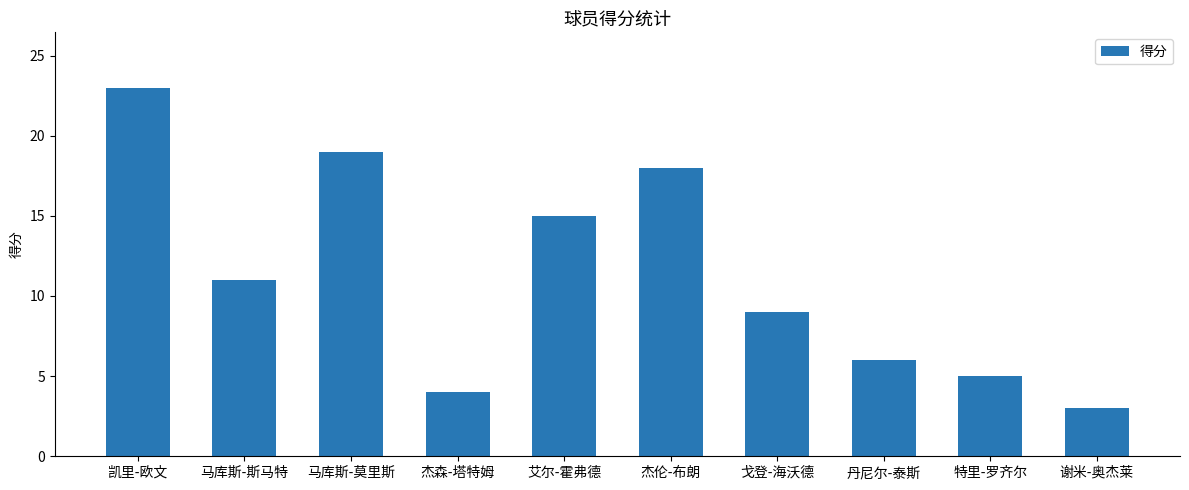

Reading left to right, what are all the values shown in this chart?

23	11	19	4	15	18	9	6	5	3